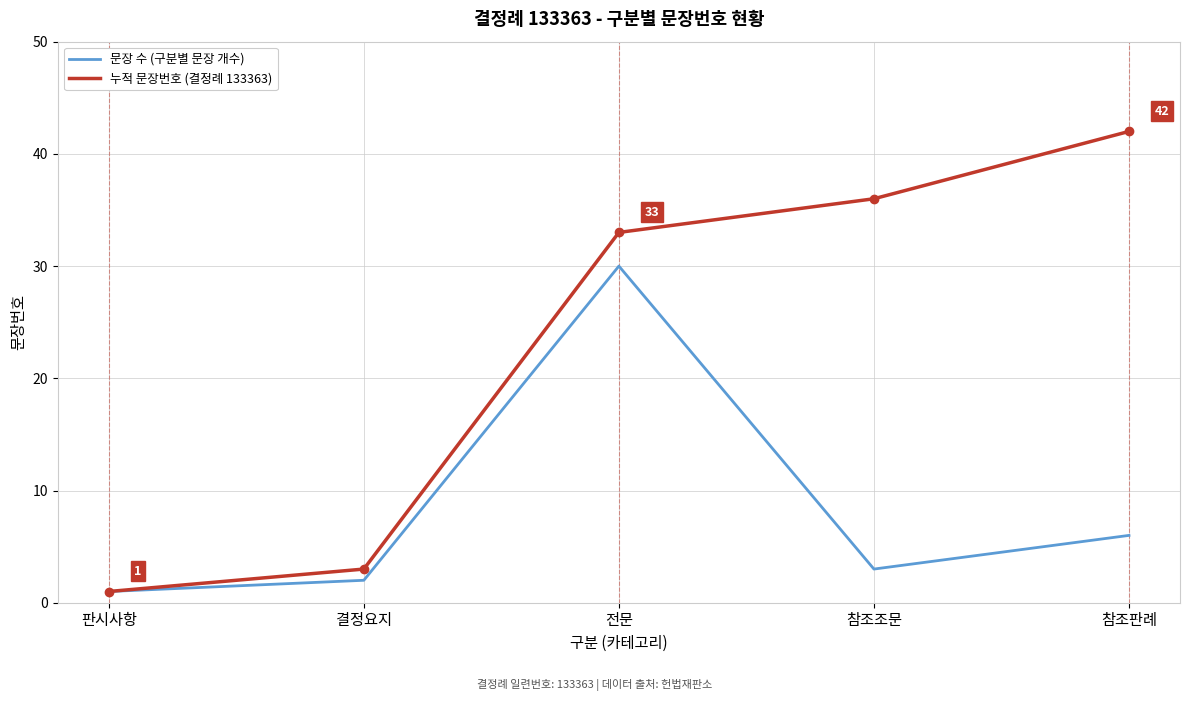

What is the total value across all series at 전문?

63